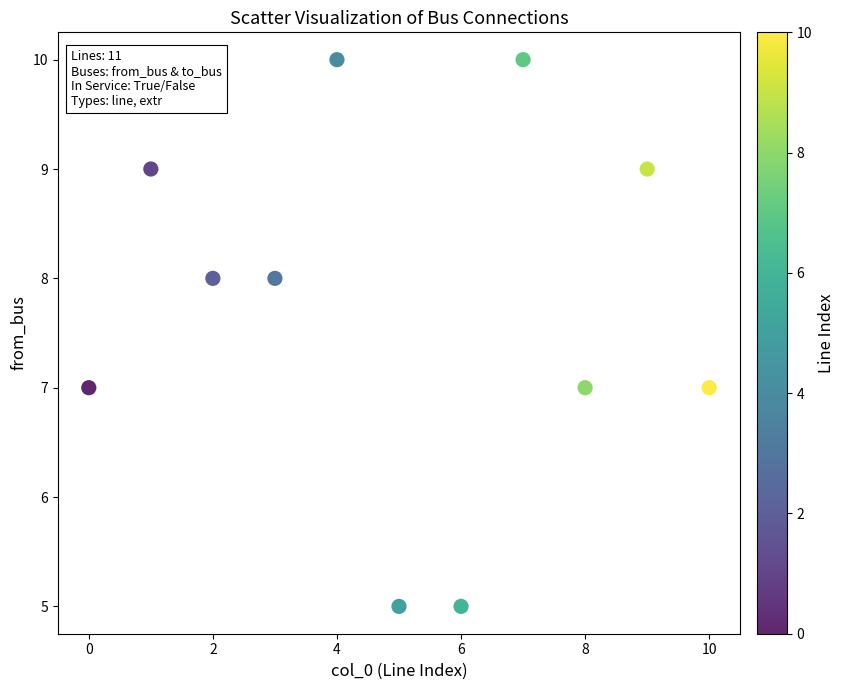

What is the range of Y values (max minus min)?

5